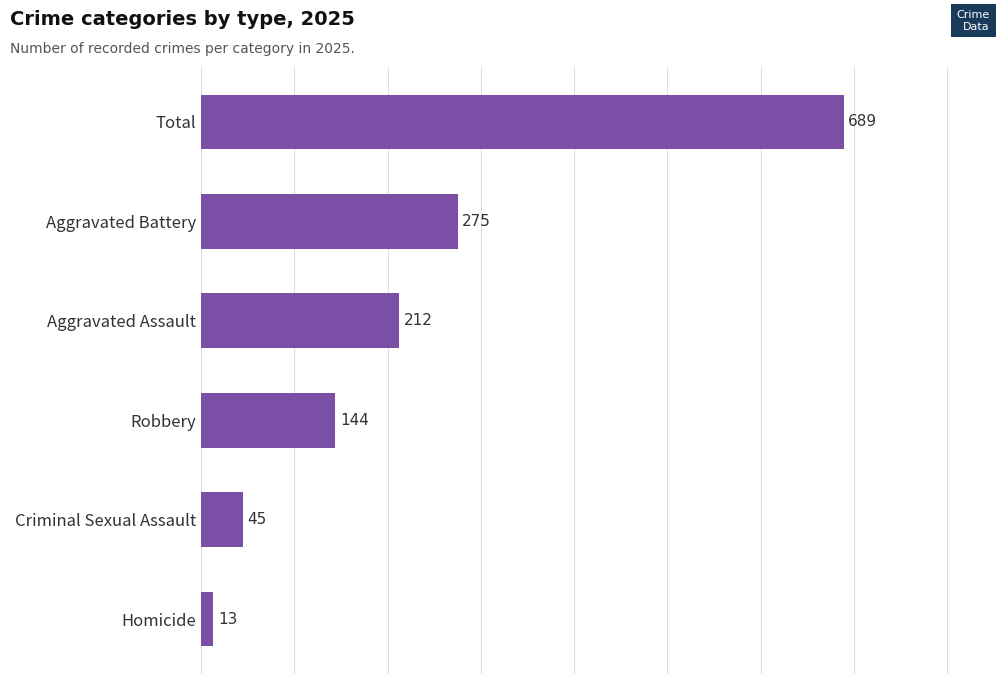

Rank the categories by value from lowest to highest.

Homicide, Criminal Sexual Assault, Robbery, Aggravated Assault, Aggravated Battery, Total